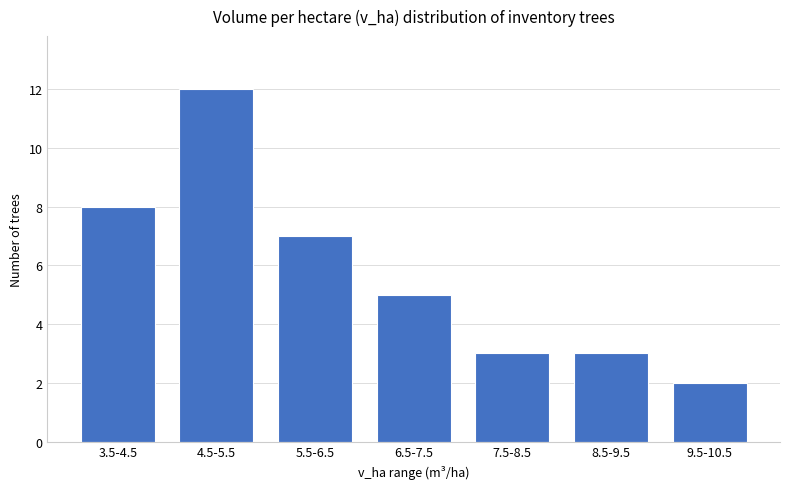

What is the difference between the maximum and second lowest values?

9